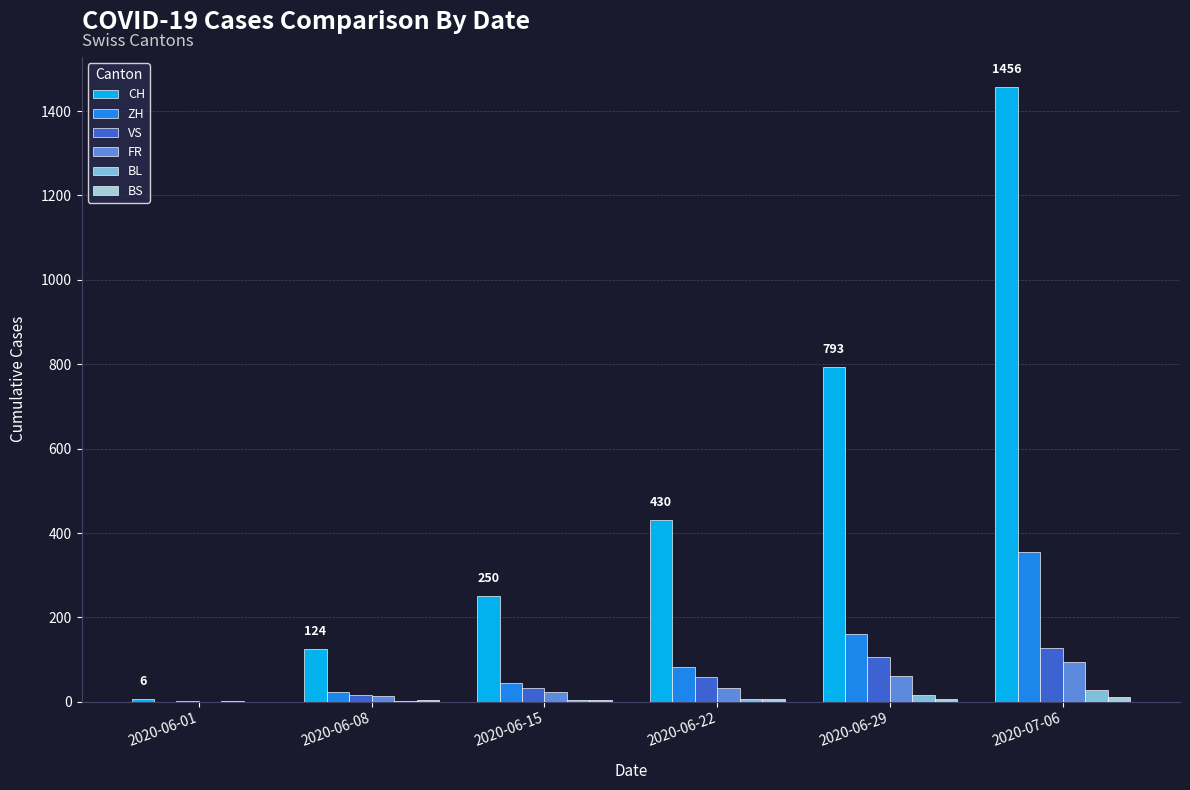

Which series changed the most between 2020-06-15 and 2020-07-06?

CH